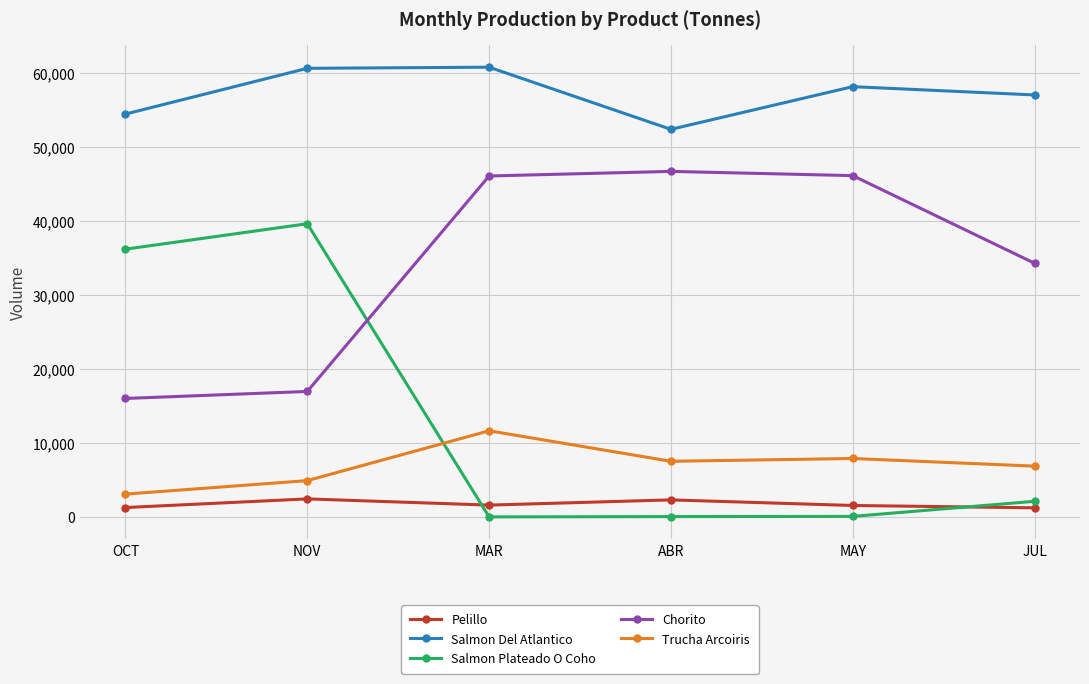

What is the difference between the Pelillo values at ABR and JUL?

1070